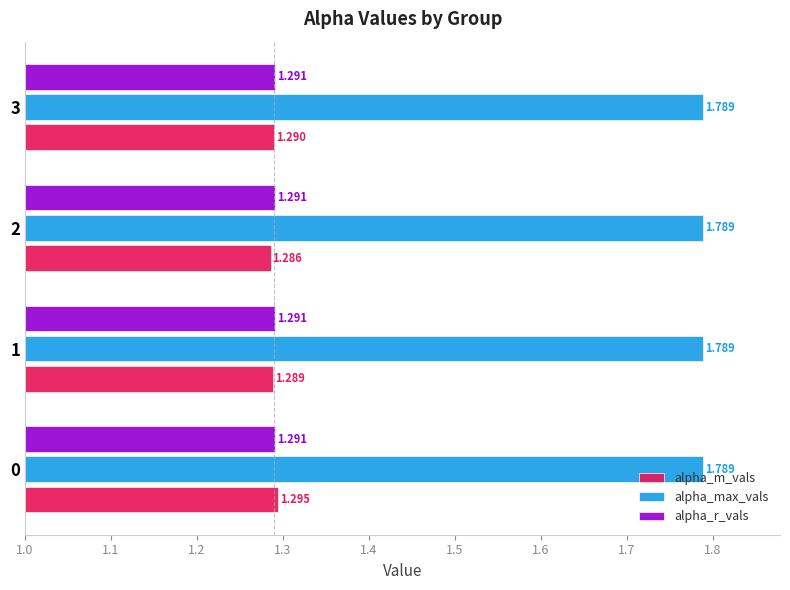

Between 0 and 1, which series saw the biggest shift?

alpha_m_vals